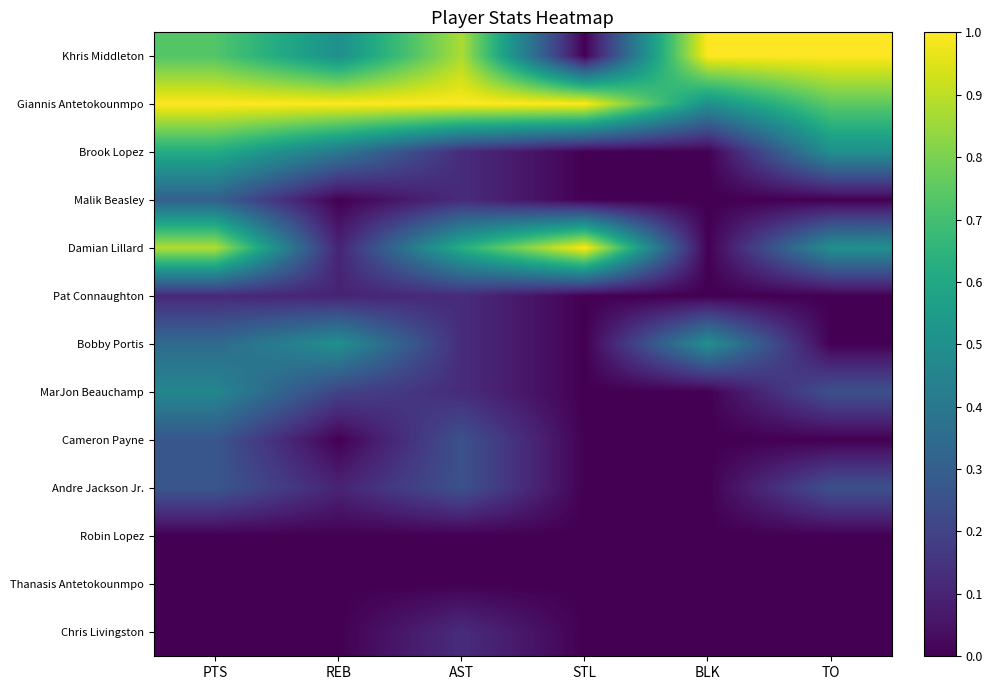

Between STL and TO, which series saw the biggest shift?

Khris Middleton